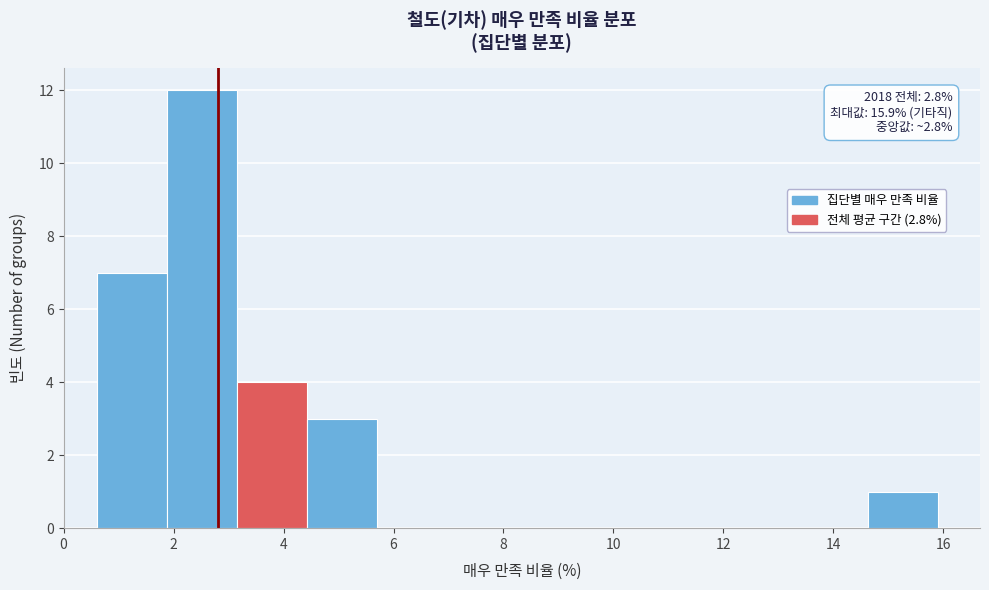

Which range on the x-axis has the tallest bar?

1.8 to 3.2